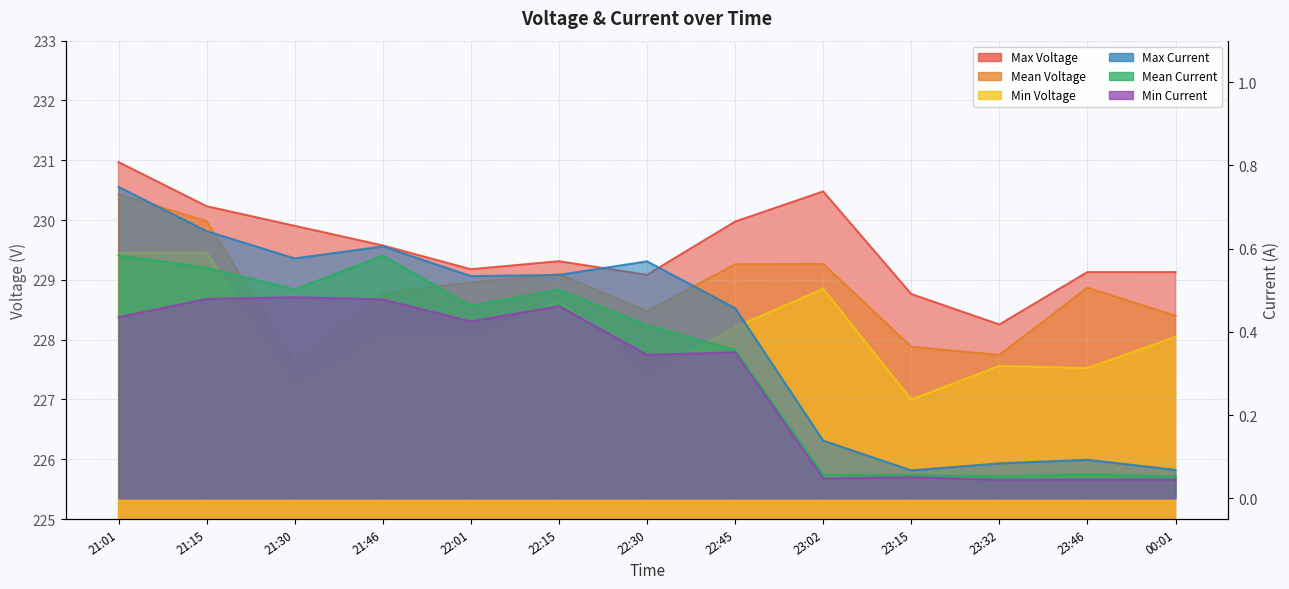

What is the minimum value for Max Voltage?

228.3